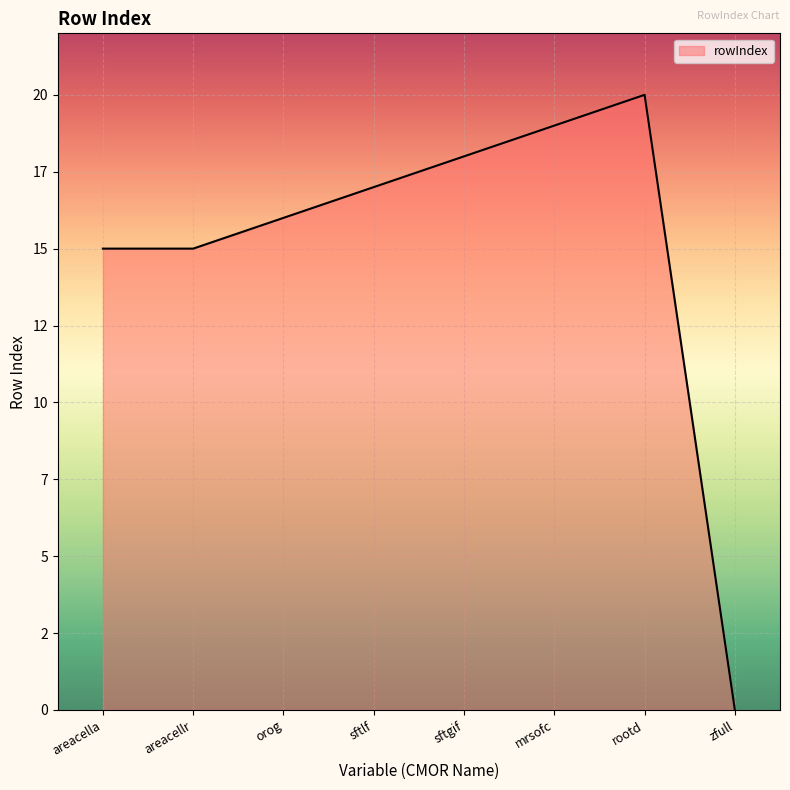

Is this an area chart (filled region under the line)?

Yes